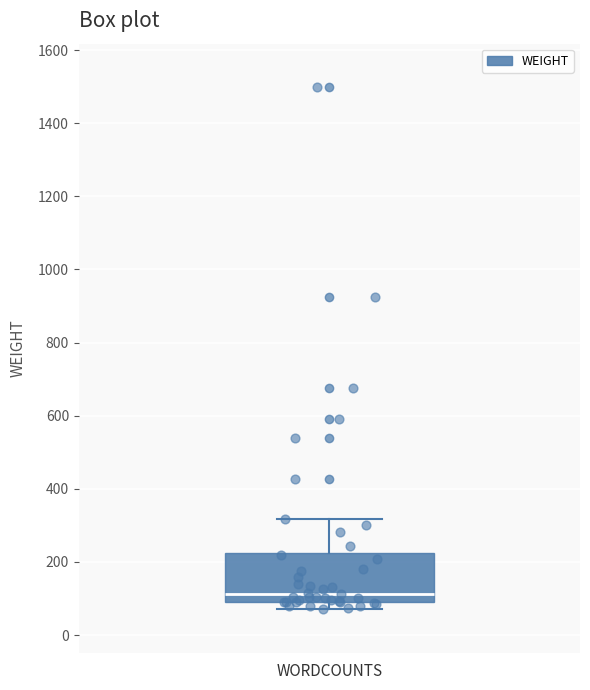

Where is the upper edge of the box for WORDCOUNTS on the y-axis? The values are not printed on the chart, so give them approximately, as read against the axis.

220